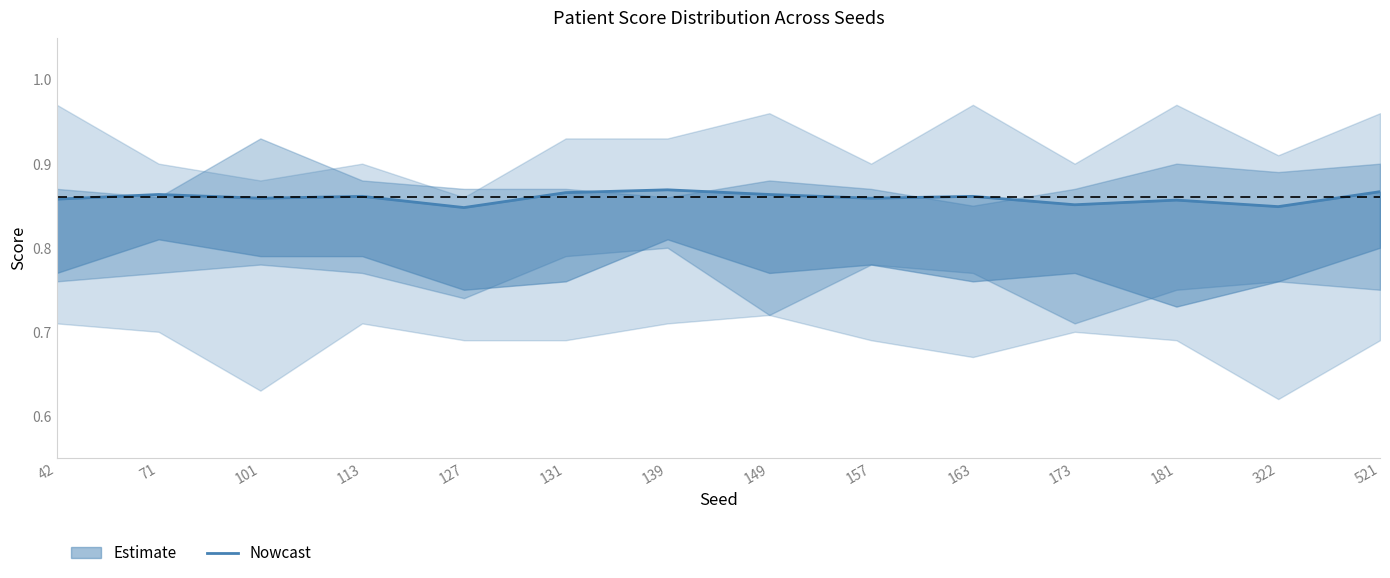

List the labels in order of value, smallest first.

127, 322, 173, 181, 42, 101, 157, 113, 163, 71, 149, 131, 521, 139